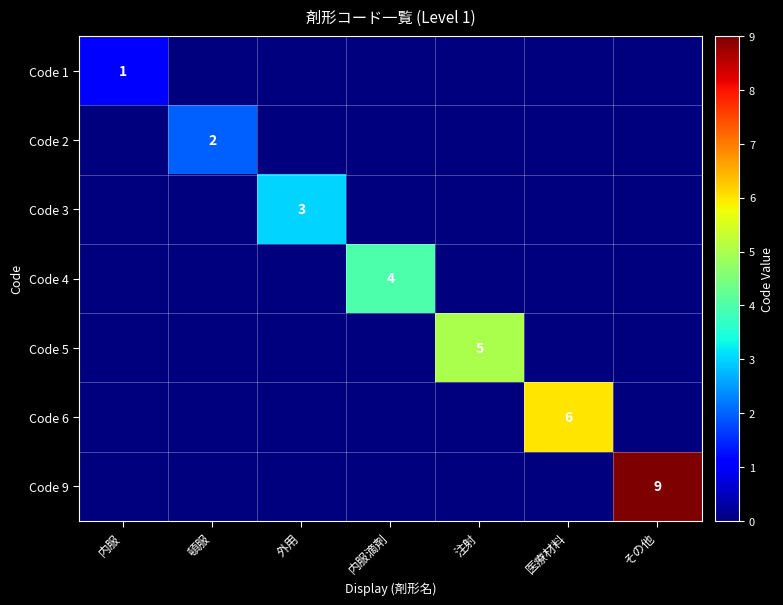

Is it true that Code 3 equals 3 at 外用?

True